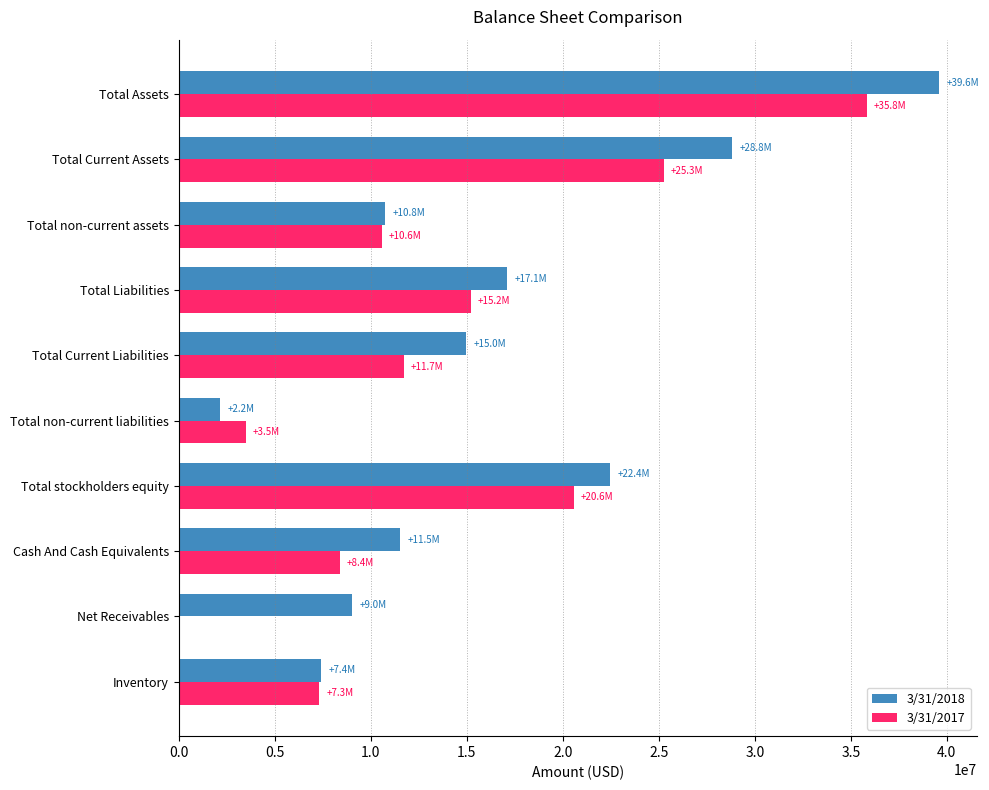

The 3/31/2018 series shows 28821185 at Total Current Assets. True or false?

True